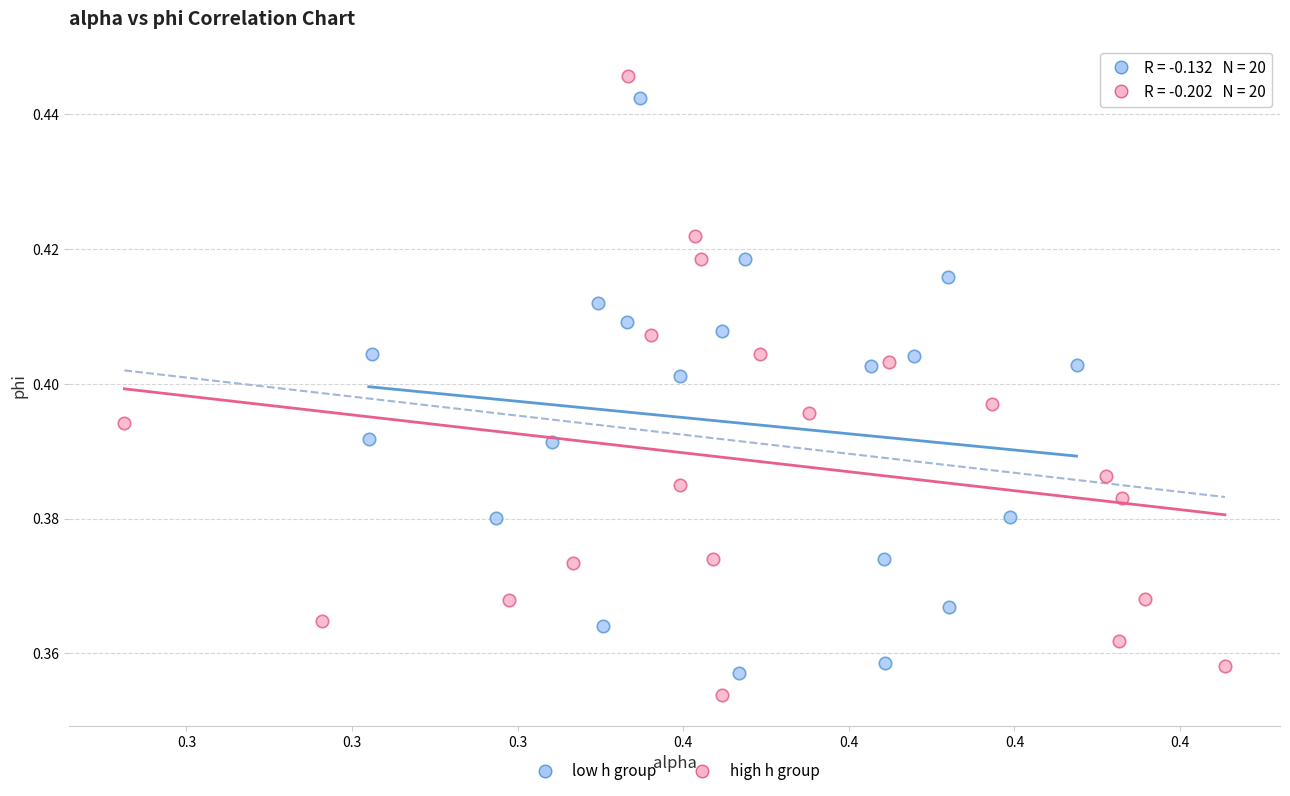

Which series has the widest spread of Y values?

high h group